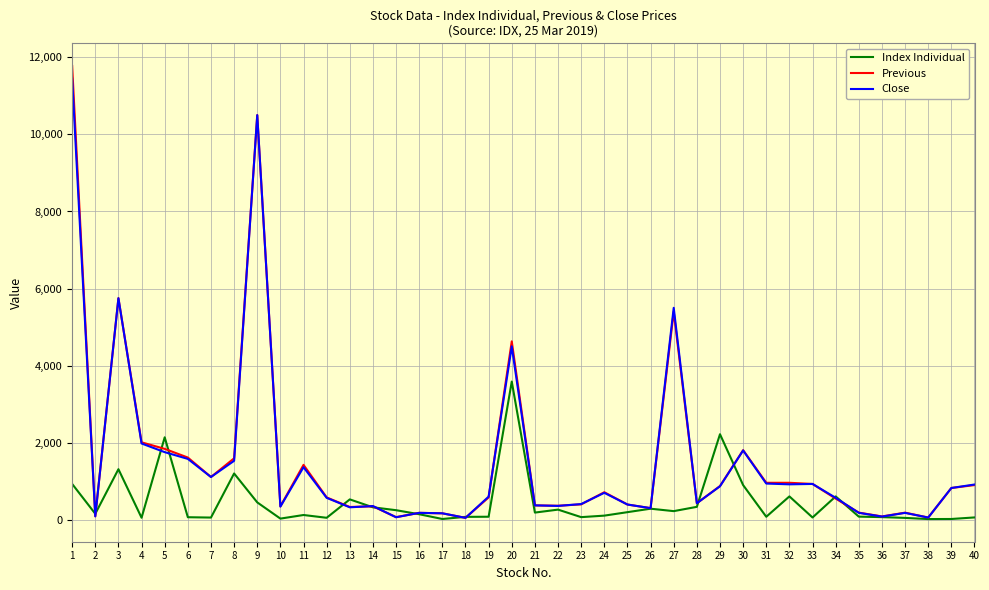

Which series has the largest range (max minus min)?

Previous